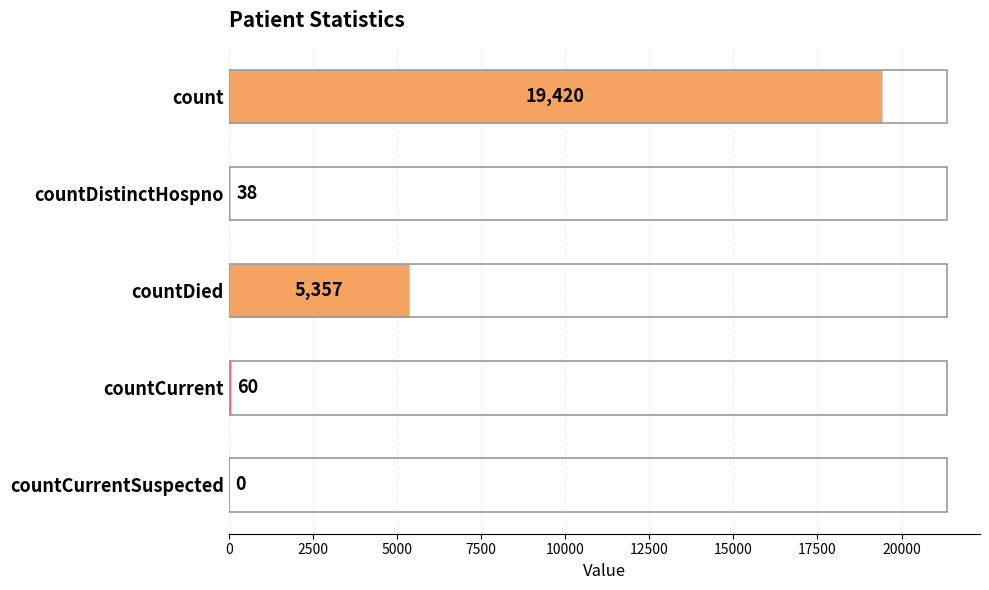

Where is the data nearest to the value 9710?

countDied